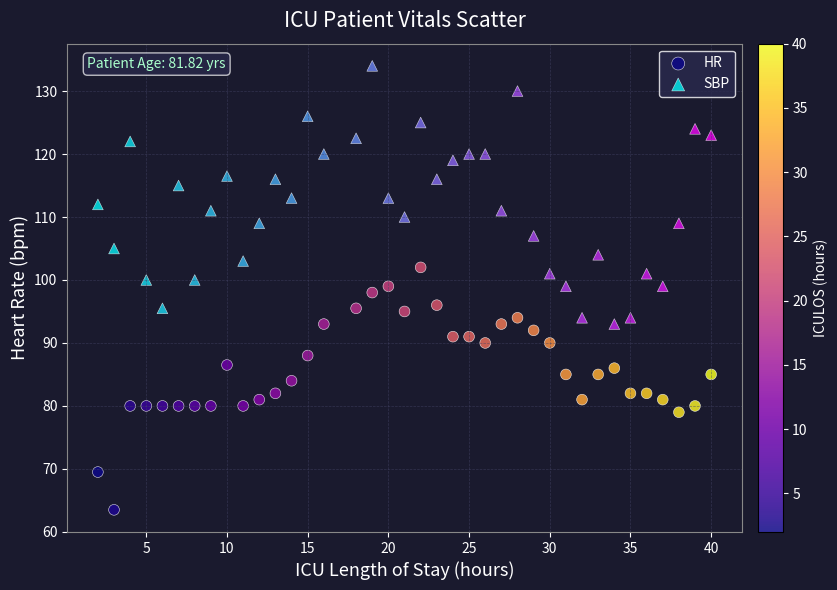

Which series contains the highest Y value?

SBP